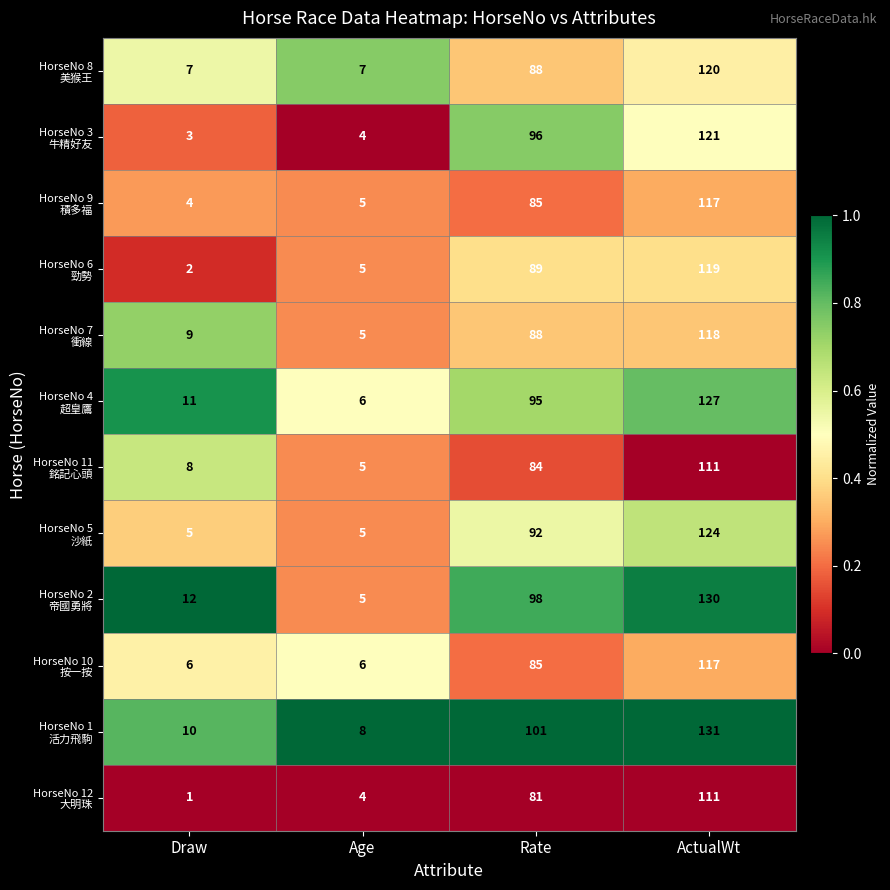

Which label corresponds to the smallest value in the chart?

Draw